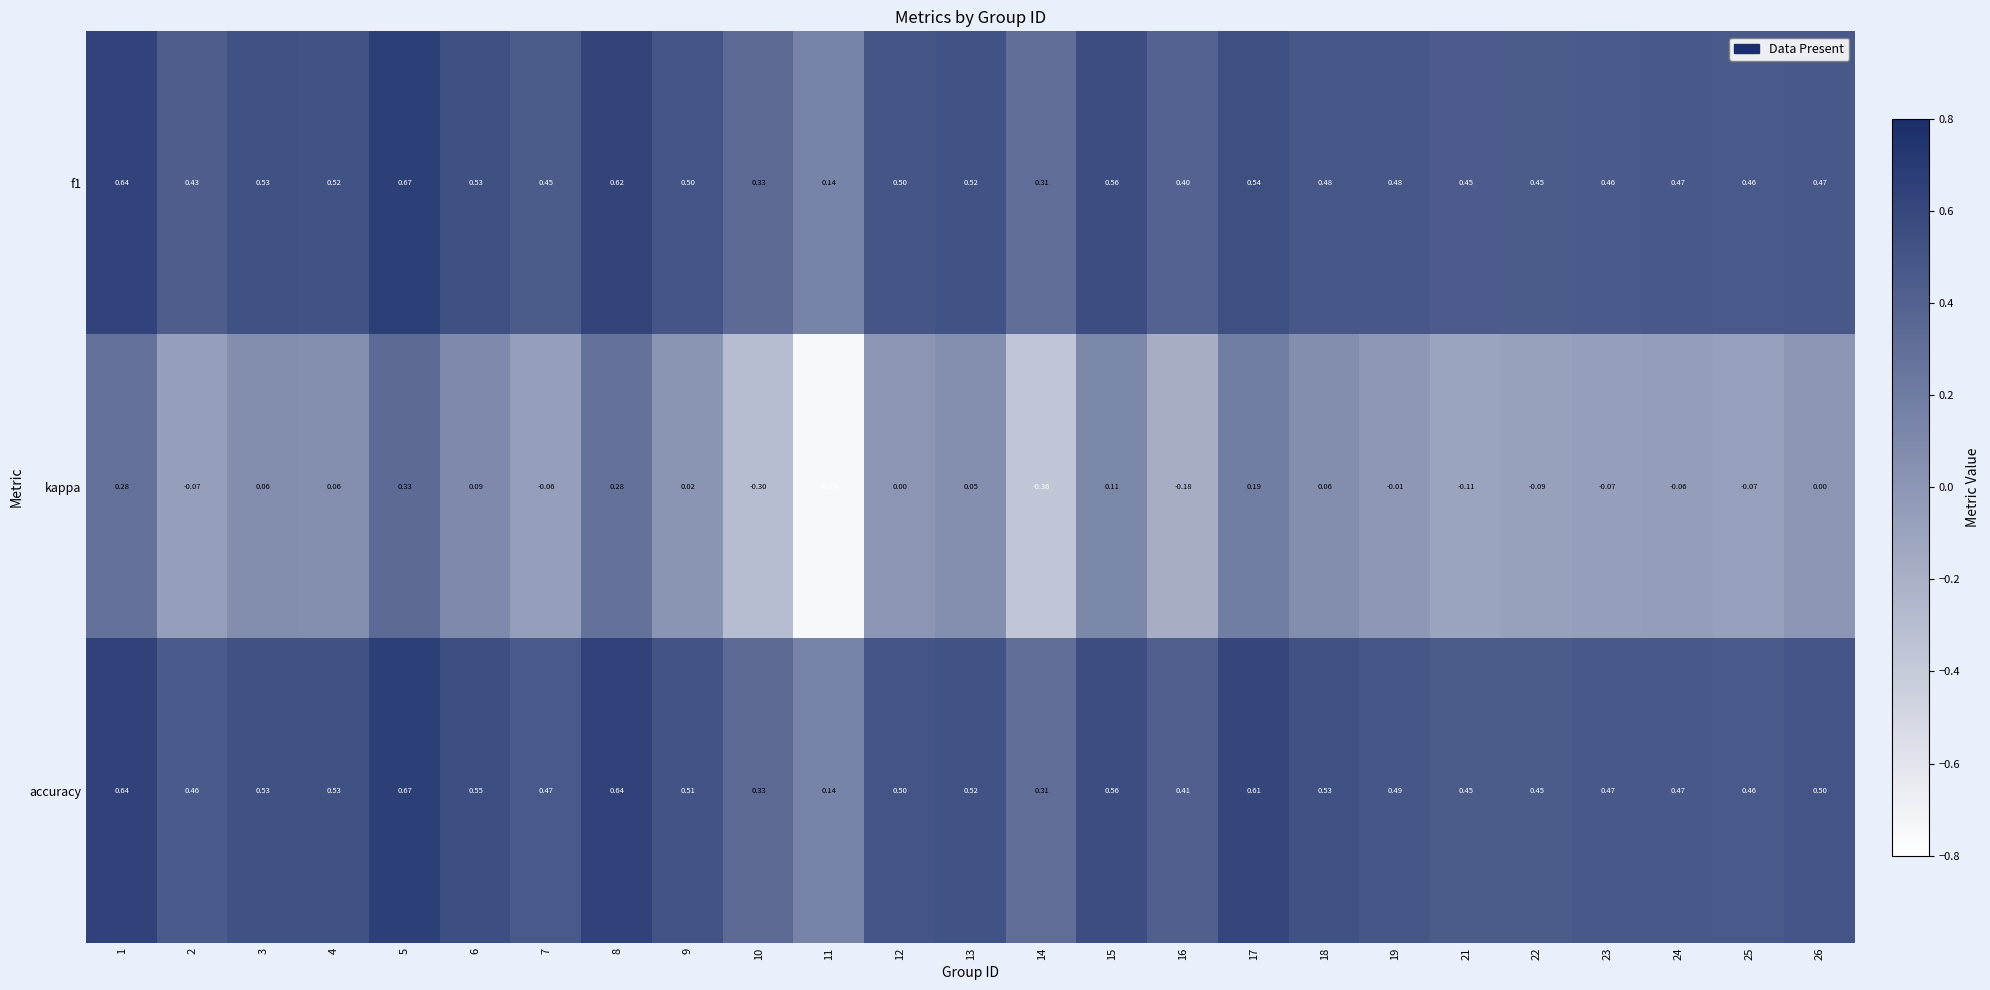

Between 7 and 21, which series saw the biggest shift?

kappa